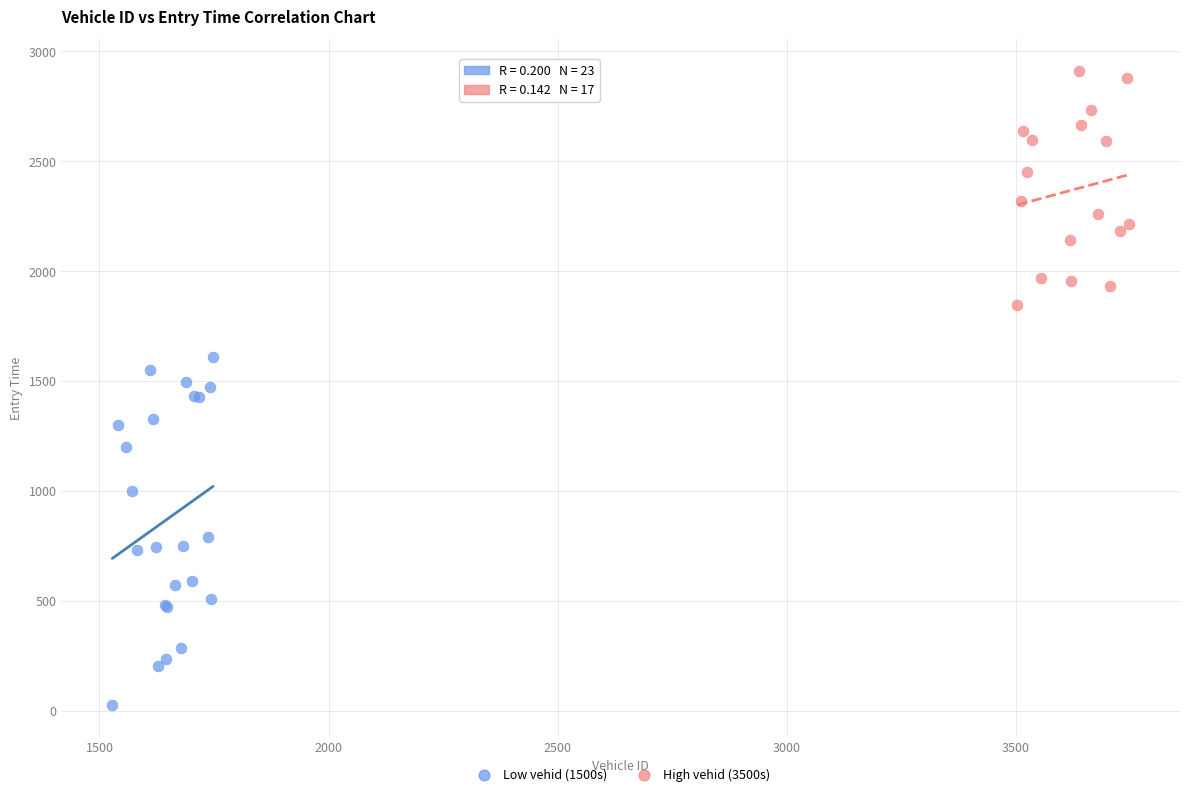

Which series reaches the minimum Y coordinate?

Low vehid (1500s)